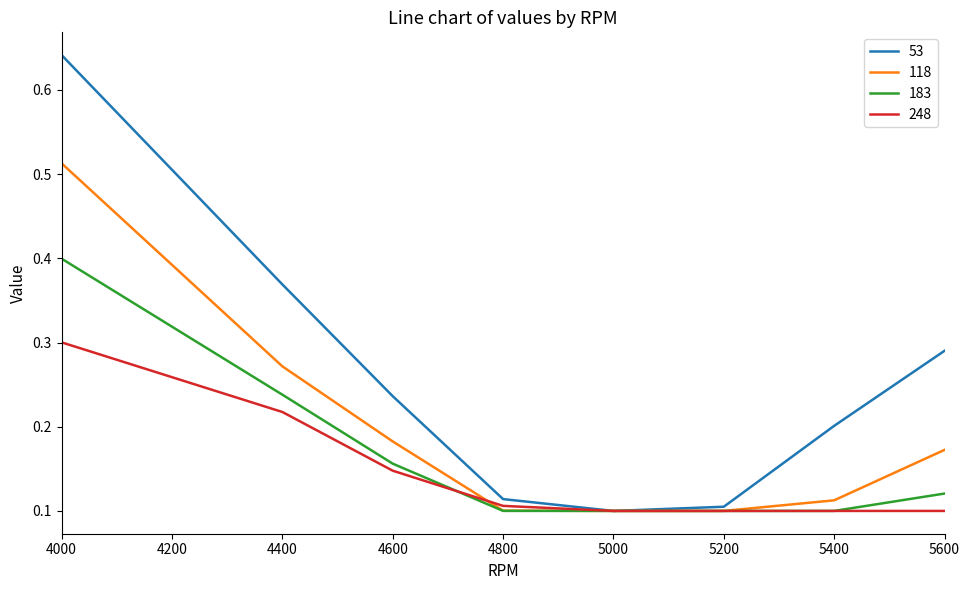

What are all the series names shown in the legend?

53, 118, 183, 248